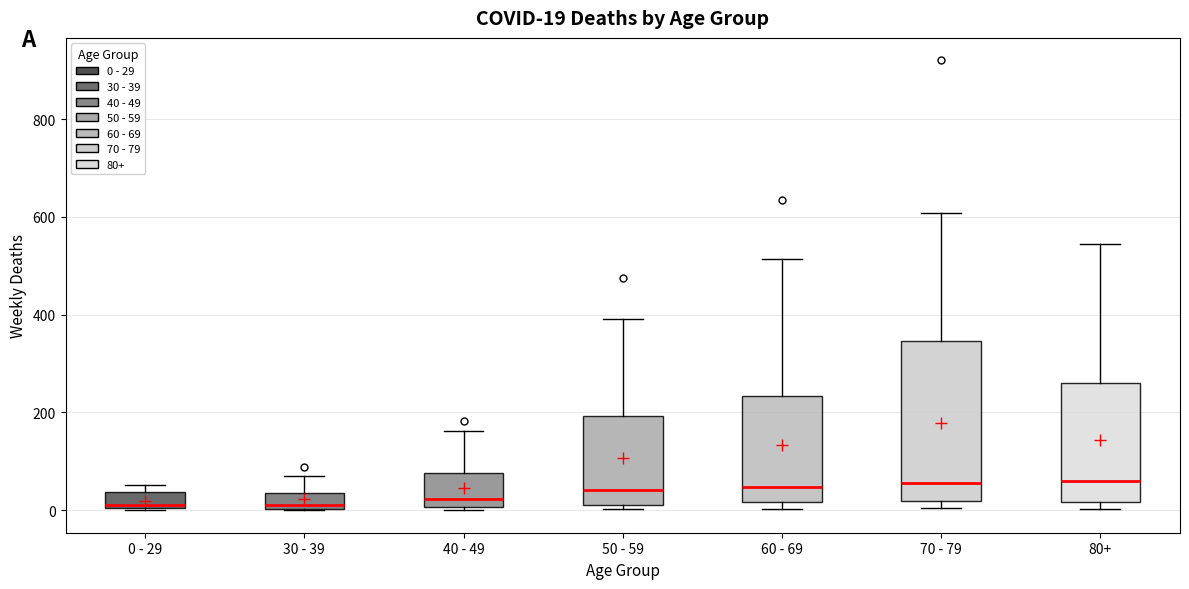

Which box is the tallest, from its lower edge to its upper edge?

70 - 79